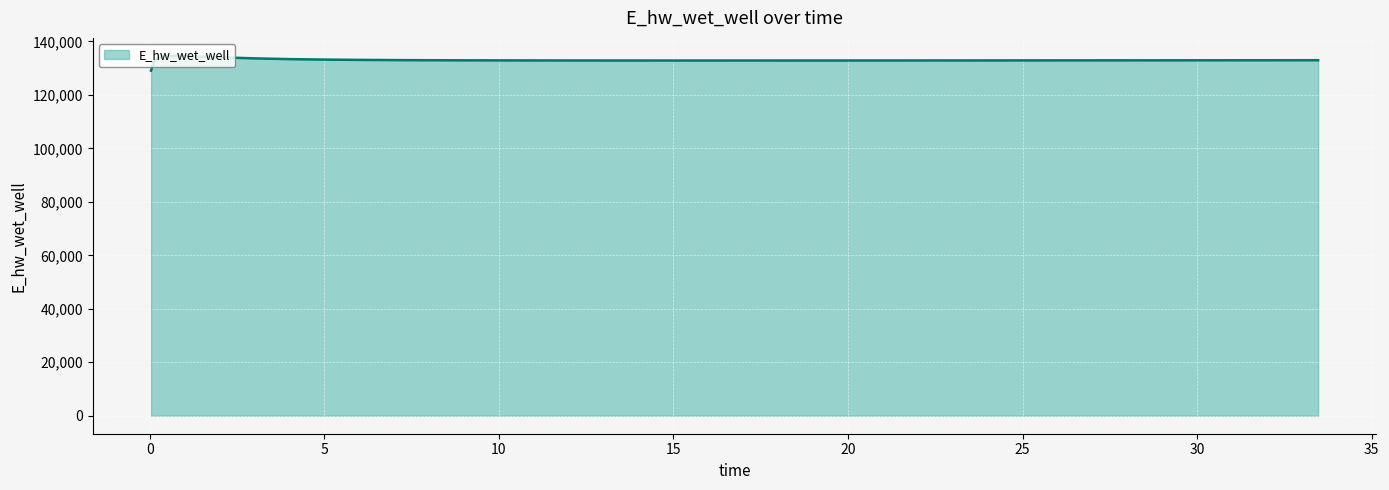

What is the difference between the maximum and minimum values?

5541.7